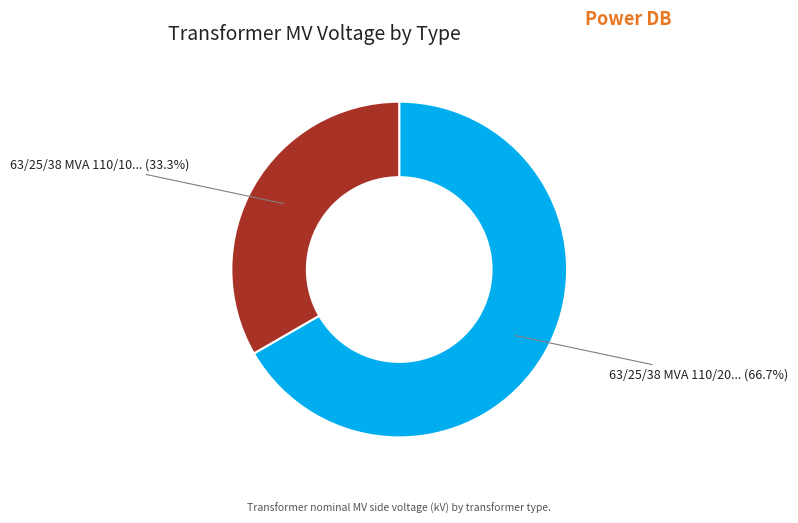

Does any single category account for the majority?

Yes